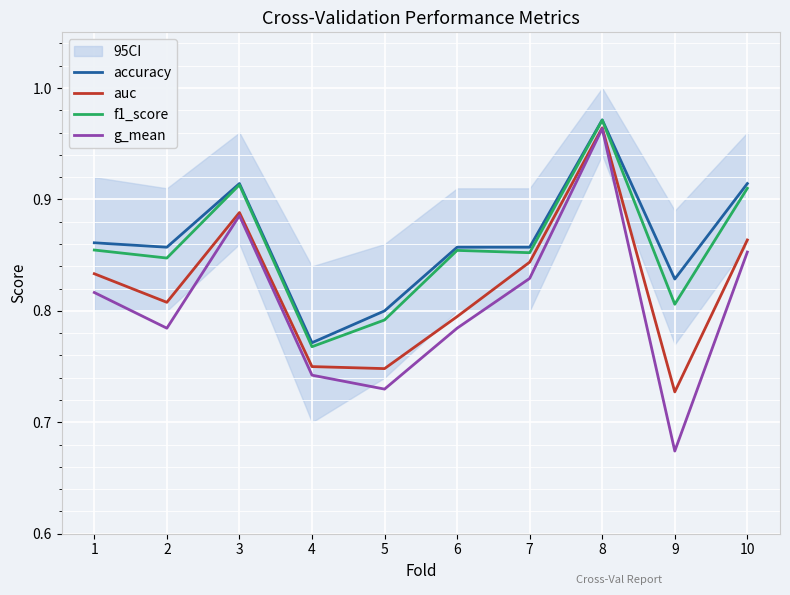

True or false: accuracy and auc cross at least once.

False